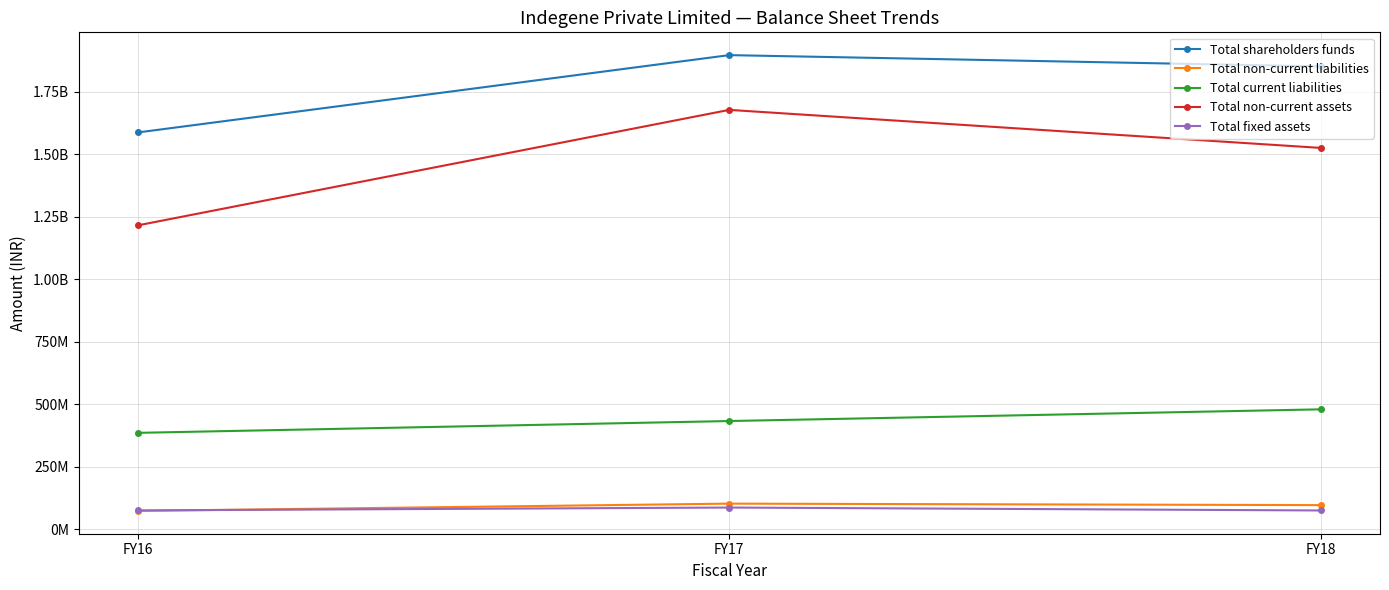

Is it true that Total current liabilities equals 385463675 at FY16?

True